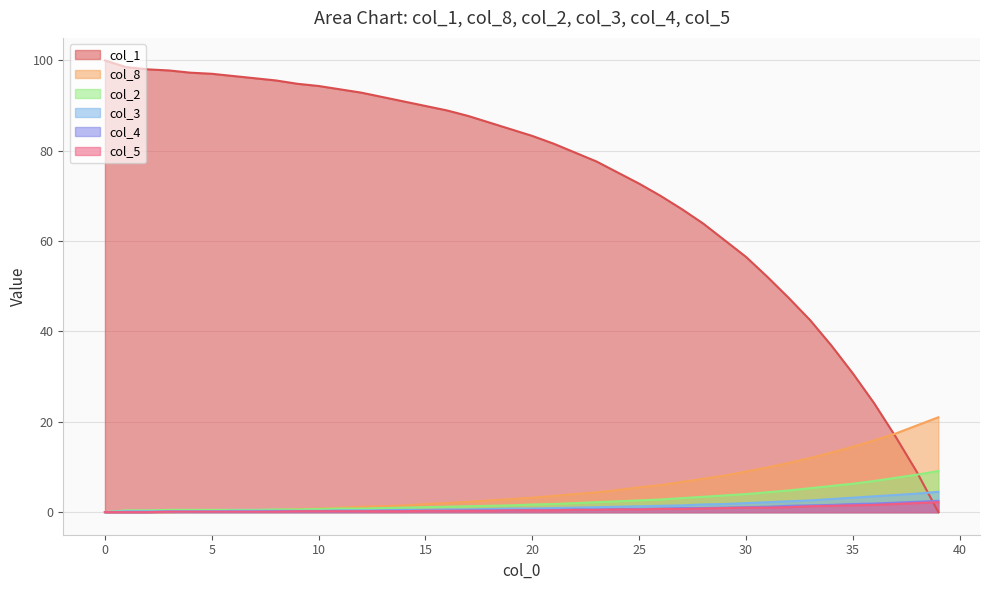

What is the value of the col_5 point at the 5th from the left?

0.1